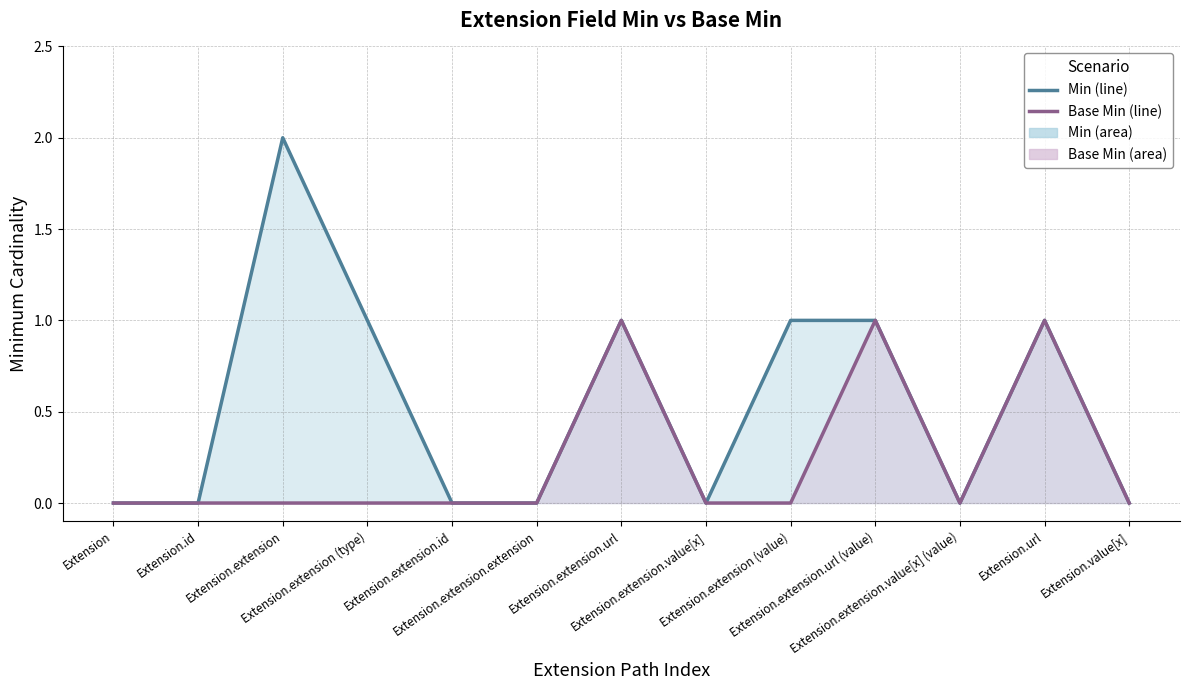

Which category has the highest value across all series?

Extension.extension